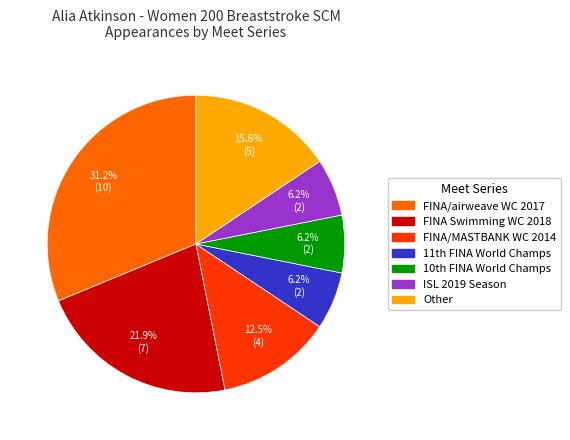

What is the ratio of the value at ISL 2019 Season to the value at Other?

0.4